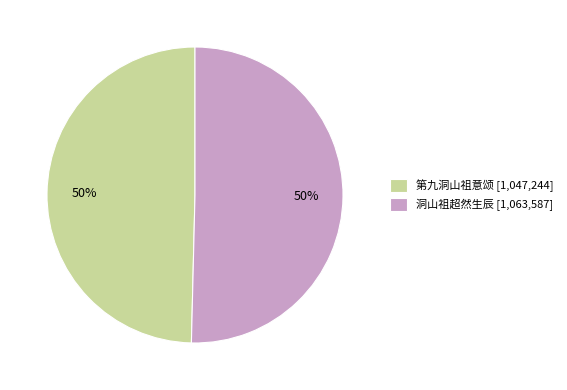

To the nearest percent, what is the average slice percentage?

50%